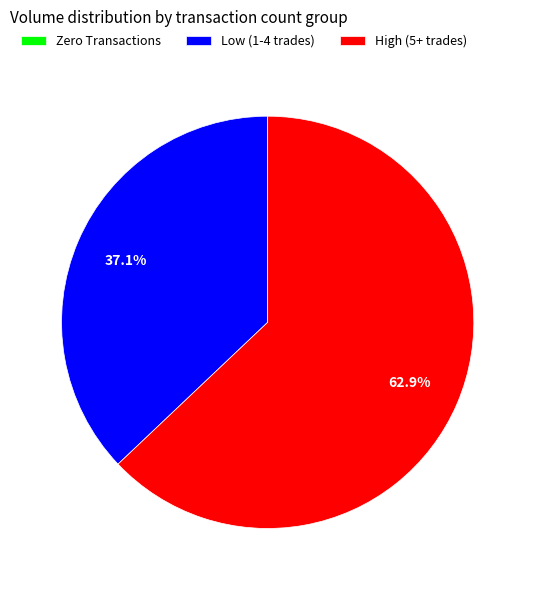

Combined, do Low (1-4 trades) and High (5+ trades) account for over 50%?

Yes